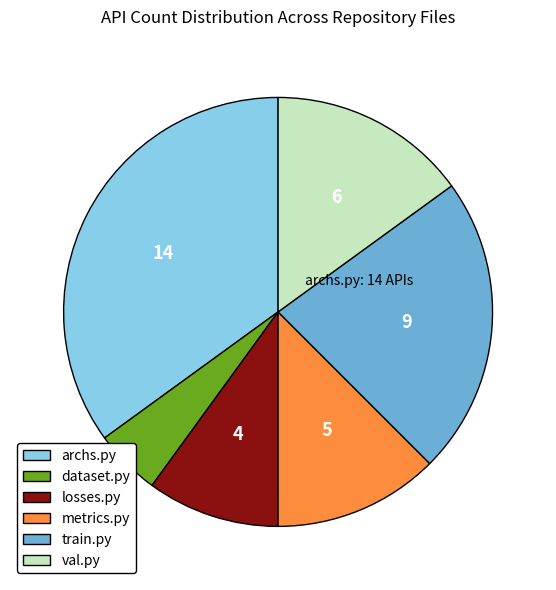

True or false: losses.py accounts for 10% of the total.

True